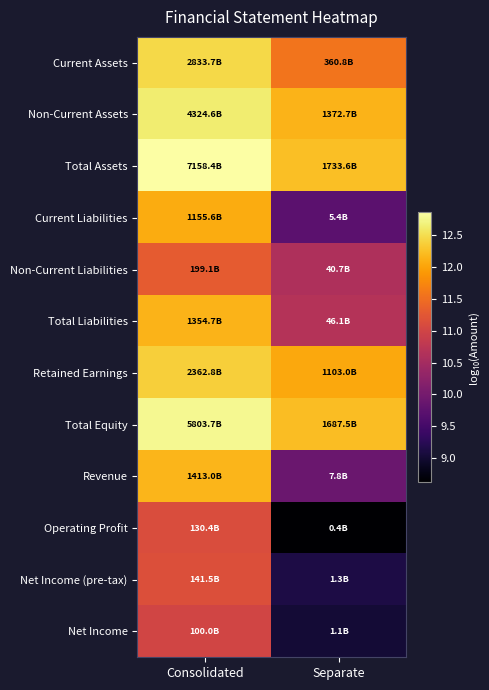

How many data points does each series have?

2